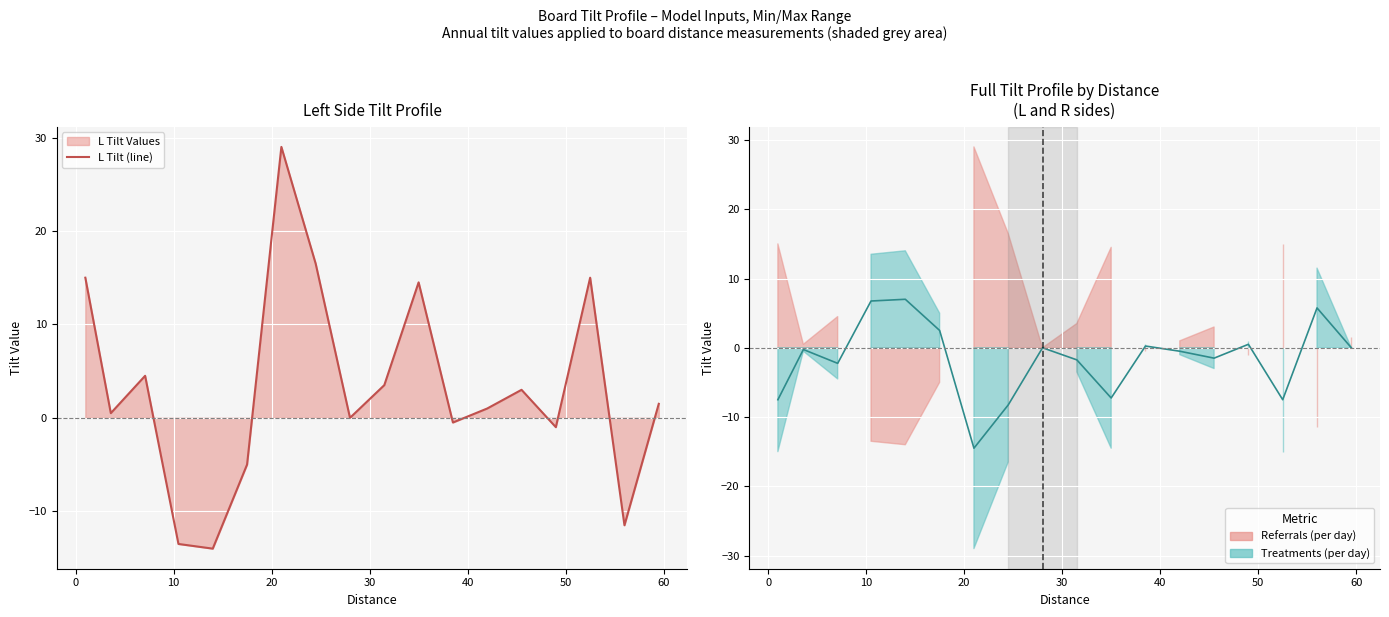

How many series are shown in this chart?

2